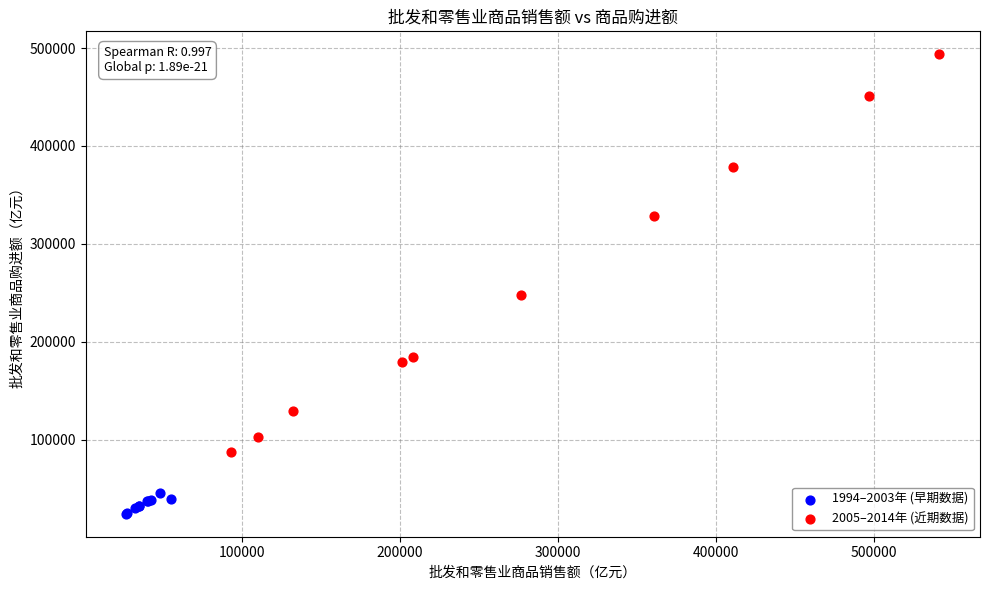

Which series reaches the minimum Y coordinate?

1994–2003年 (早期数据)